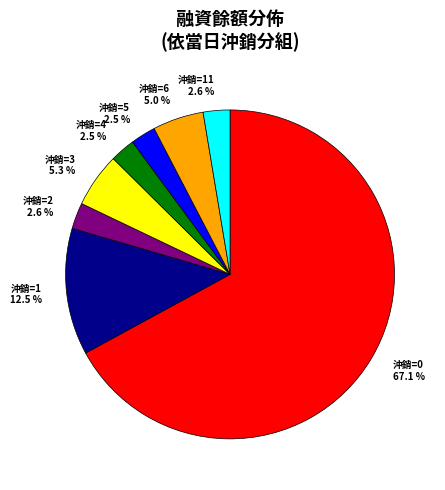

How much of the chart is everything except 沖銷=3 5.3 %?

94.7%